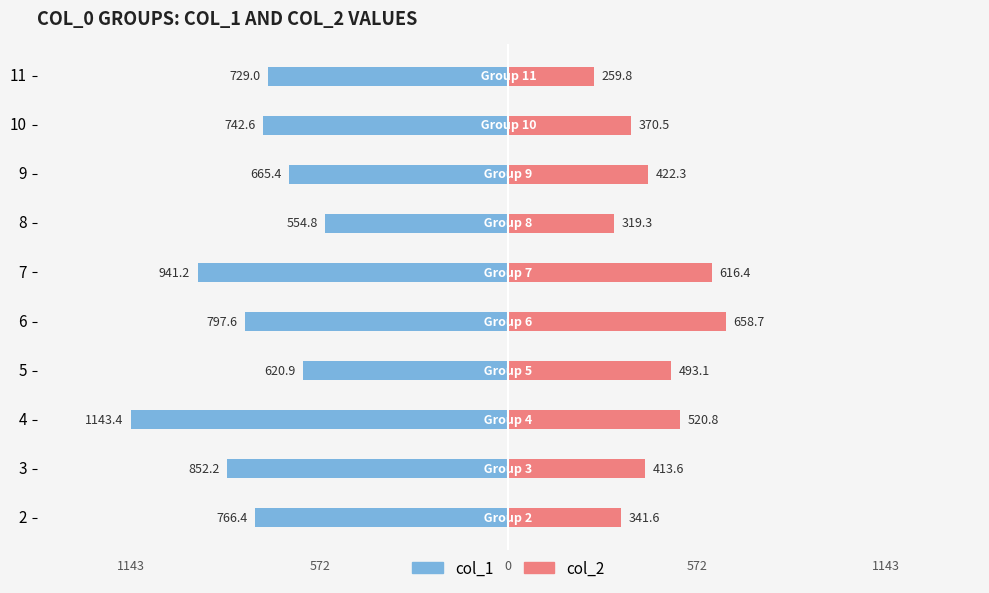

What is the value of the col_2 bar at the 10th from the left?

259.8